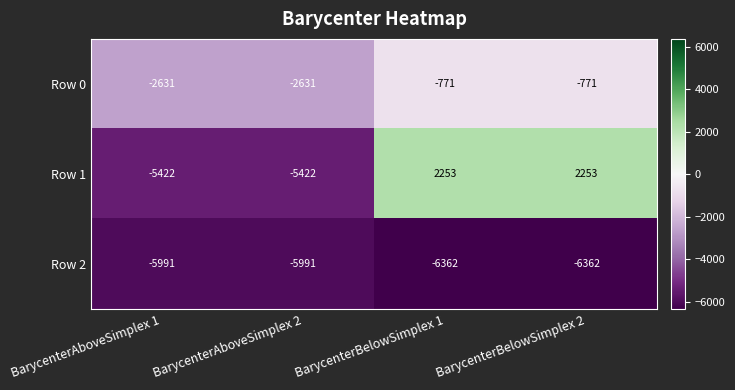

What is the average value of the Row 2 series?

-6176